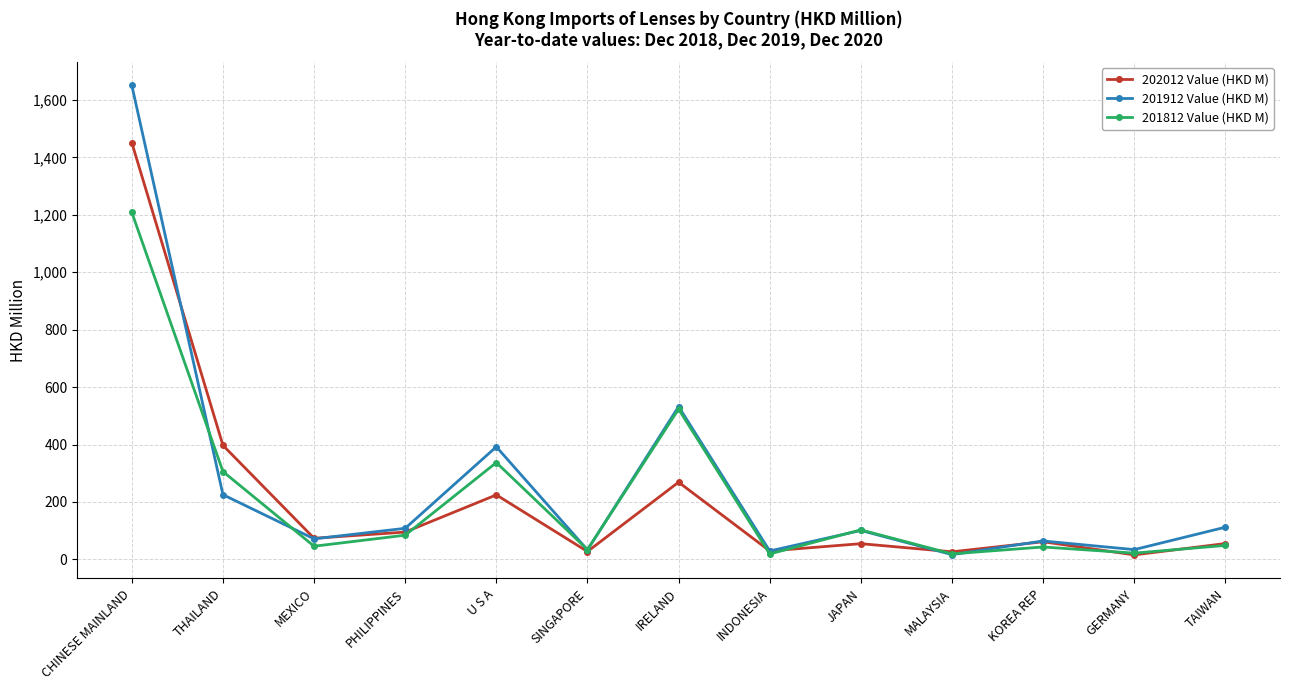

What is the label of the 3rd point from the right?

KOREA REP